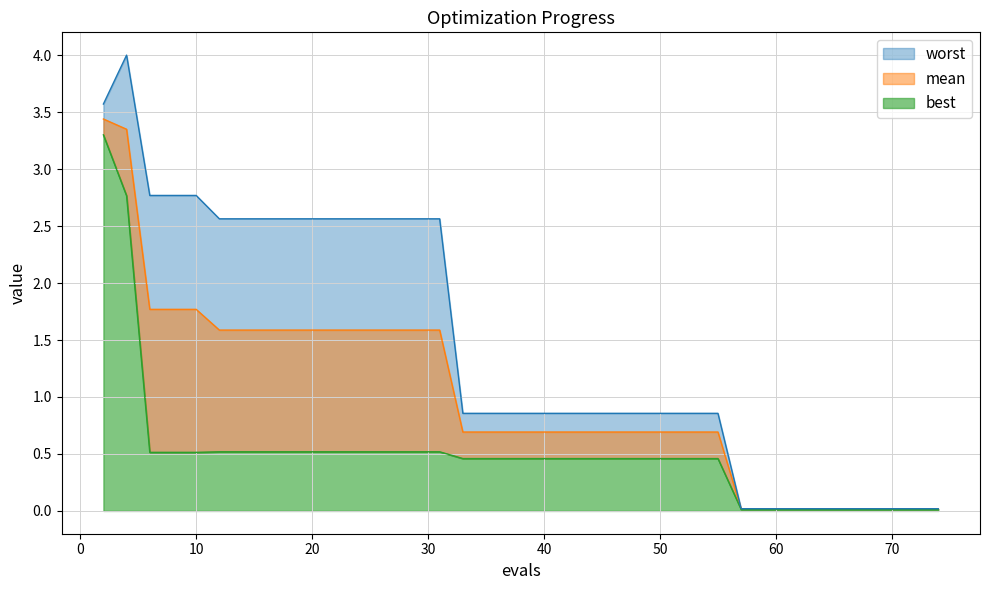

What are all the series names shown in the legend?

mean, best, worst